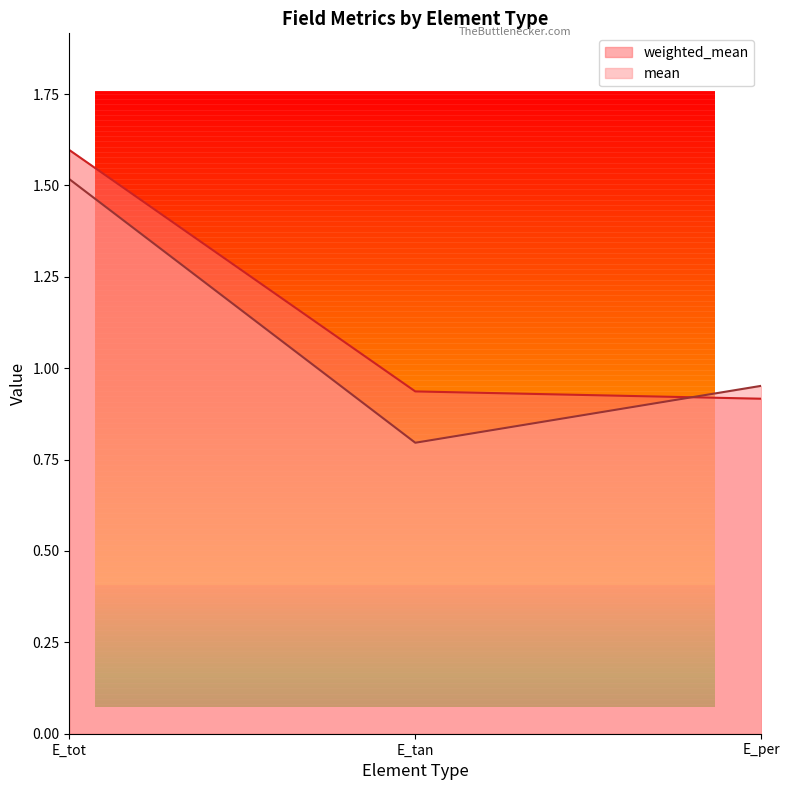

Is the value of mean at E_tot greater than the value of weighted_mean at E_tan?

Yes